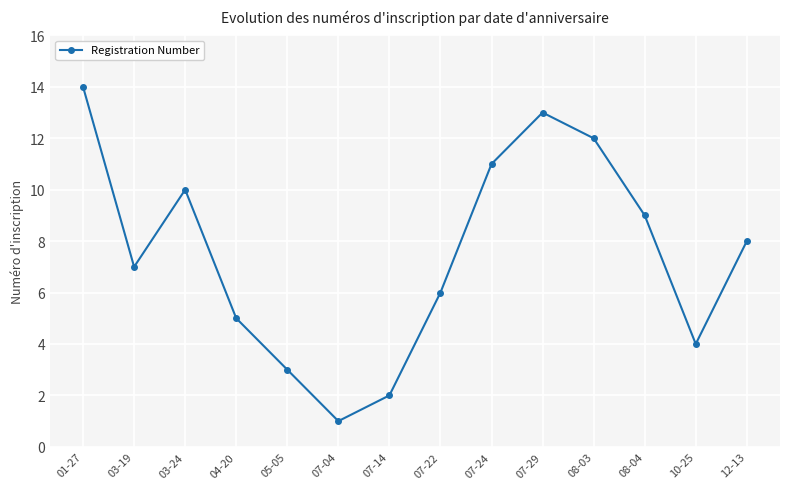

How many points are higher than both their immediate neighbors (excluding endpoints)?

2